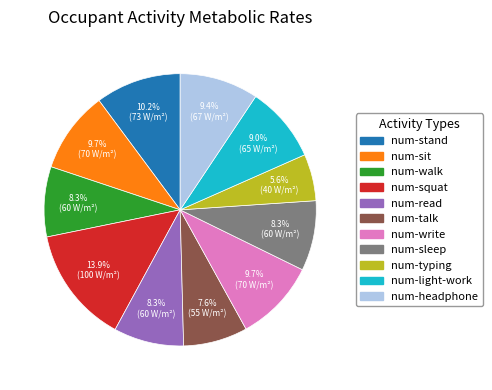

Which slice is the largest?

num-squat